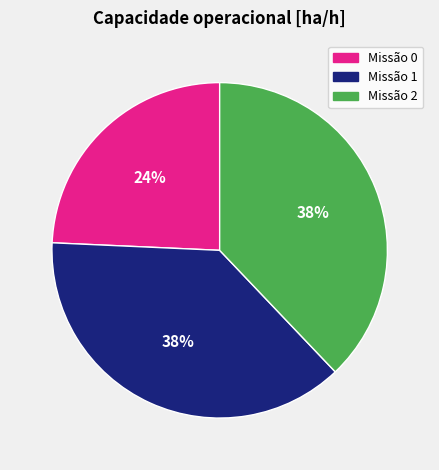

To the nearest percent, what is the average slice percentage?

33%